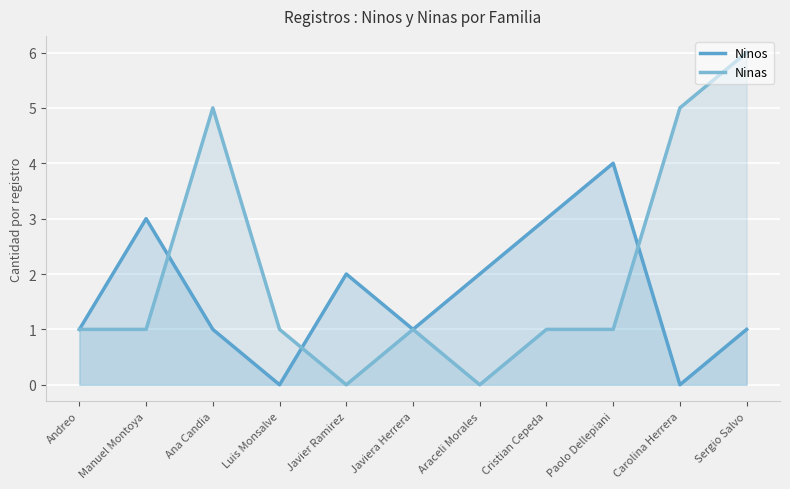

What is the label of the 3rd point from the right?

Paolo Dellepiani